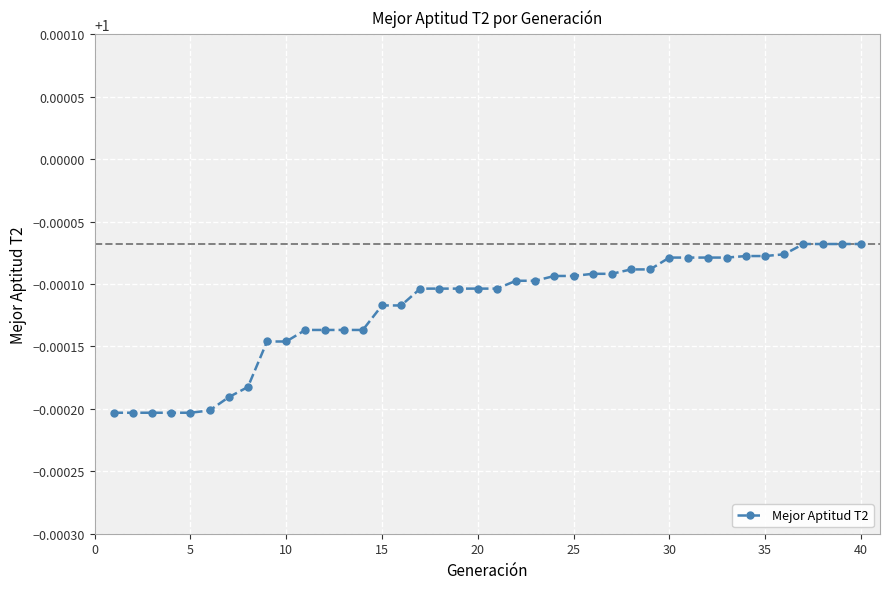

What is the sum of all values?

40.0